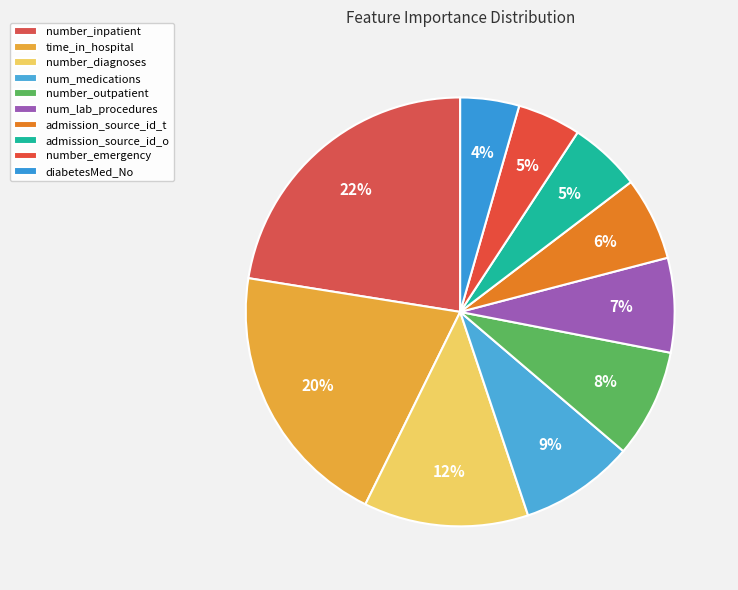

Does admission_source_id_o represent more than half of the total?

No